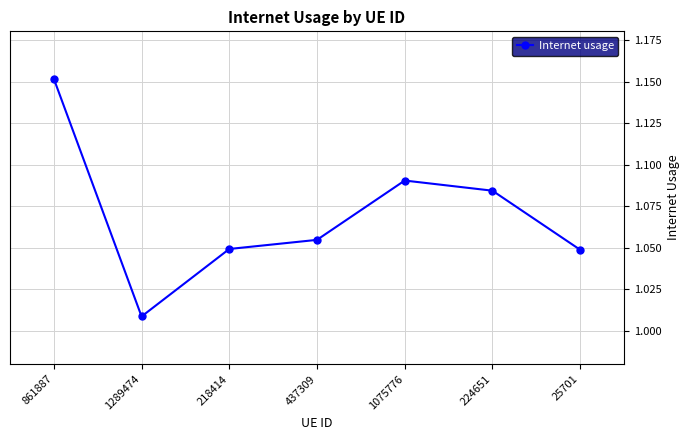

What position from the right is 218414?

5